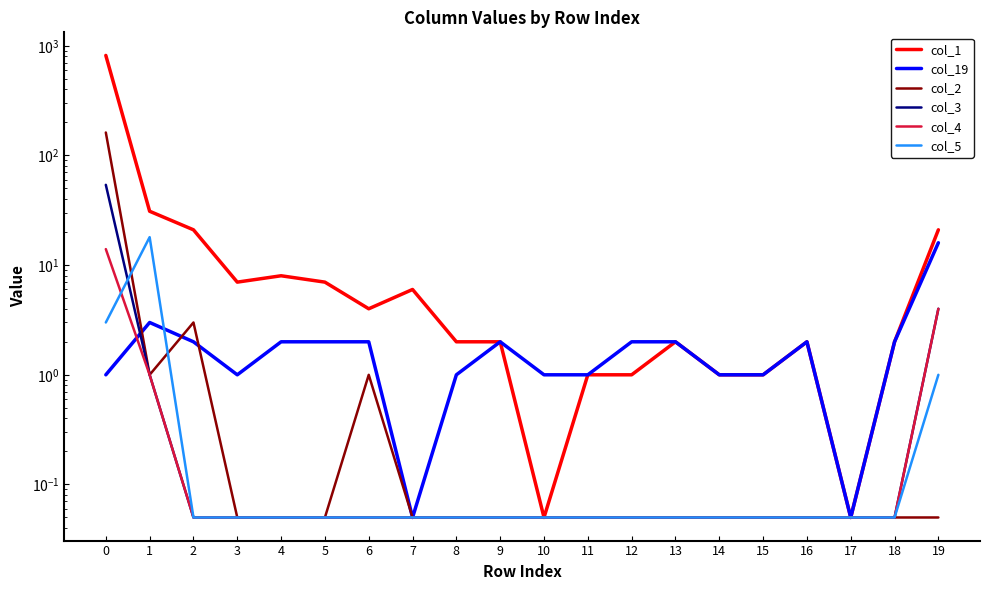

Count the number of data series in this chart.

6